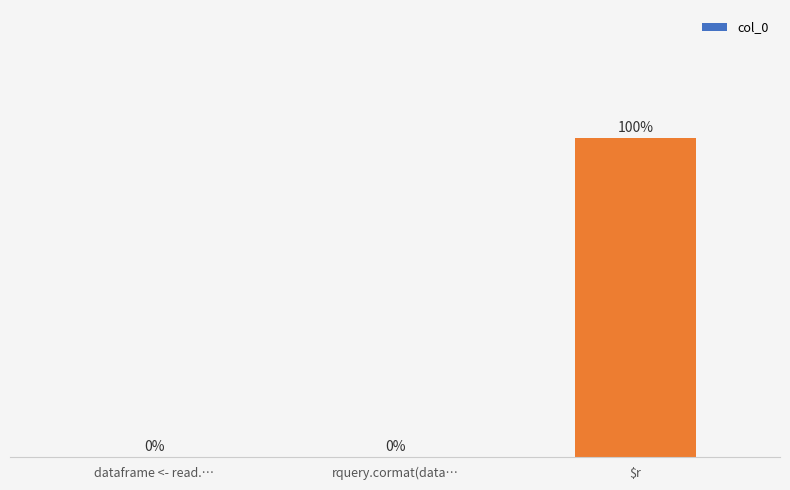

Between $r and dataframe <- read.…, which is larger?

$r